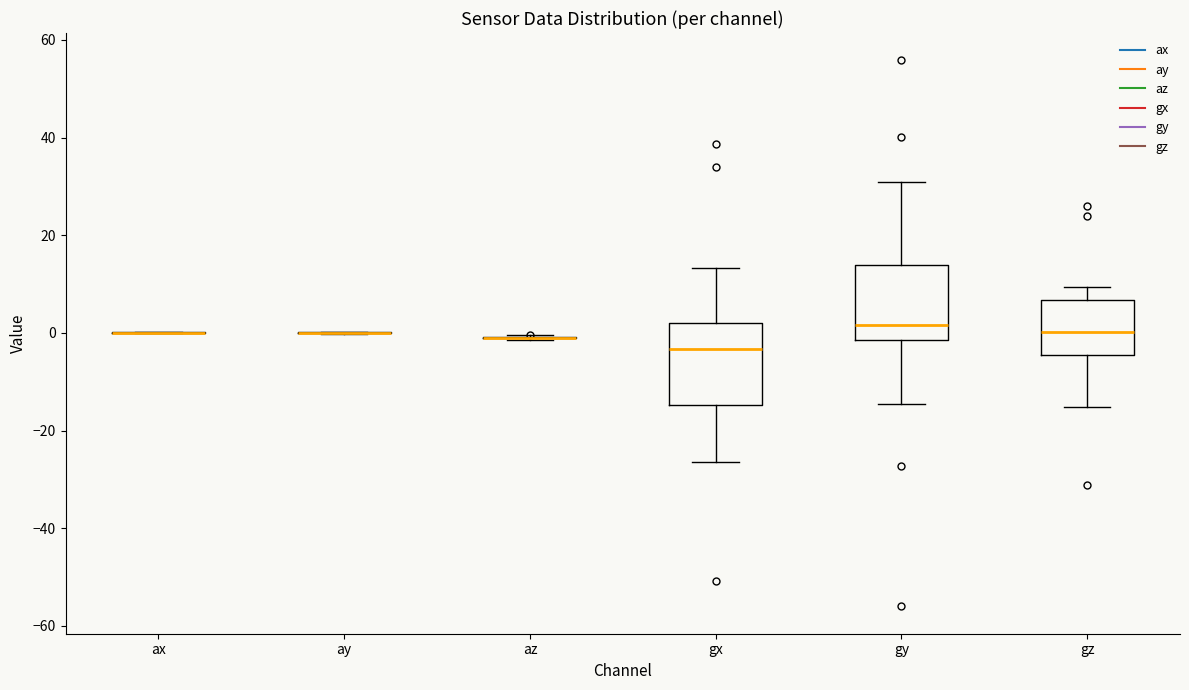

Where does the upper whisker of the box for gx end on the y-axis? The values are not printed on the chart, so give them approximately, as read against the axis.

14